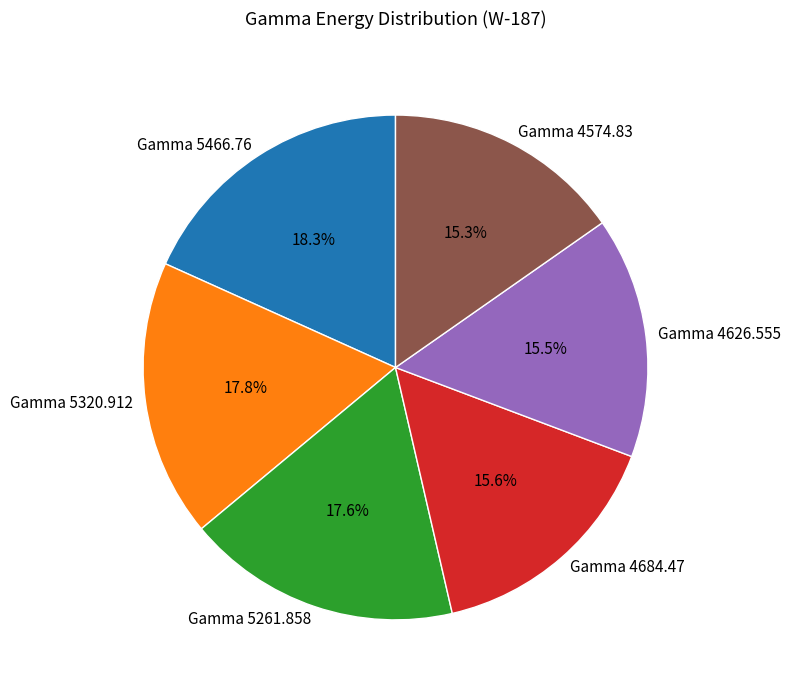

Is there a majority slice in this chart?

No